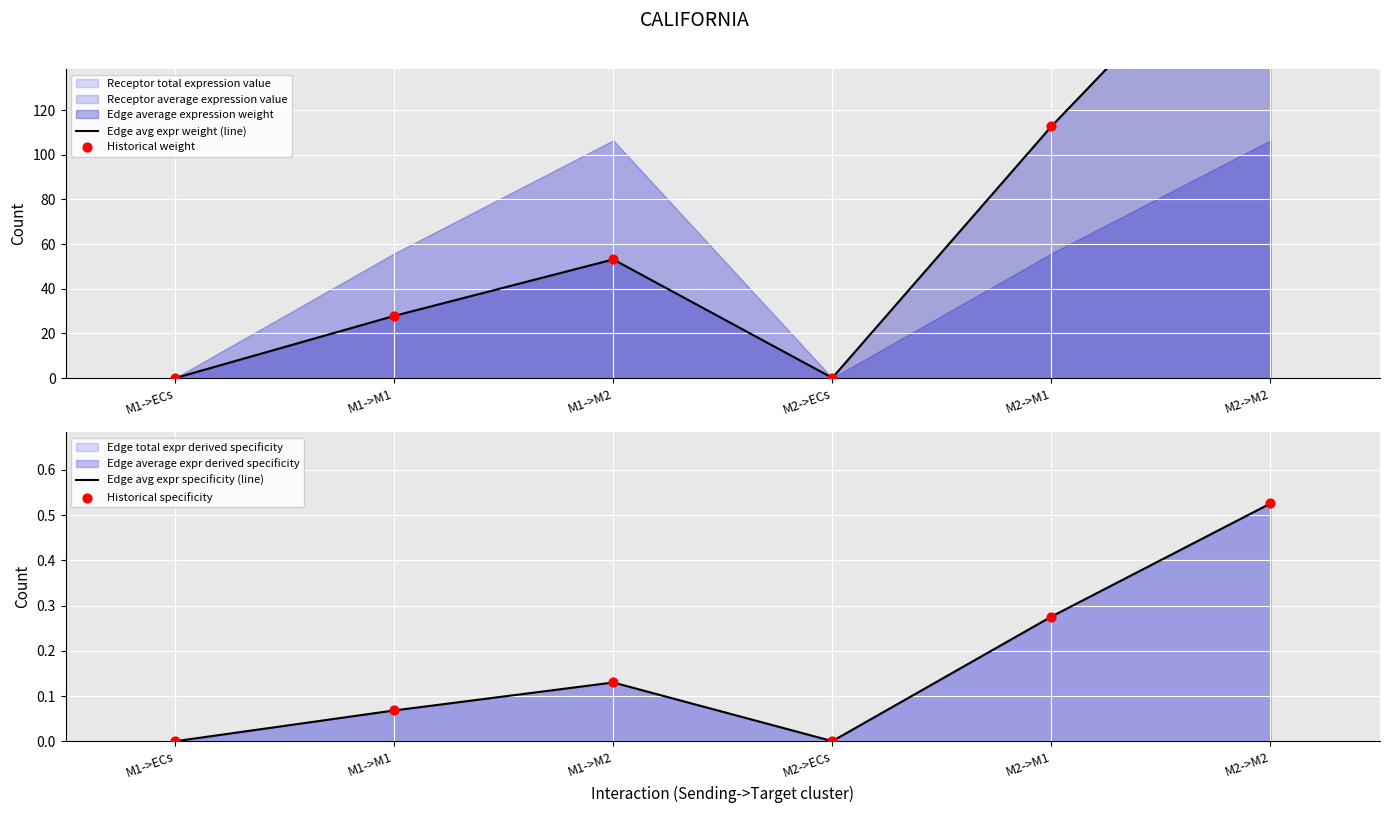

At how many categories does at least one series exceed 109?

2